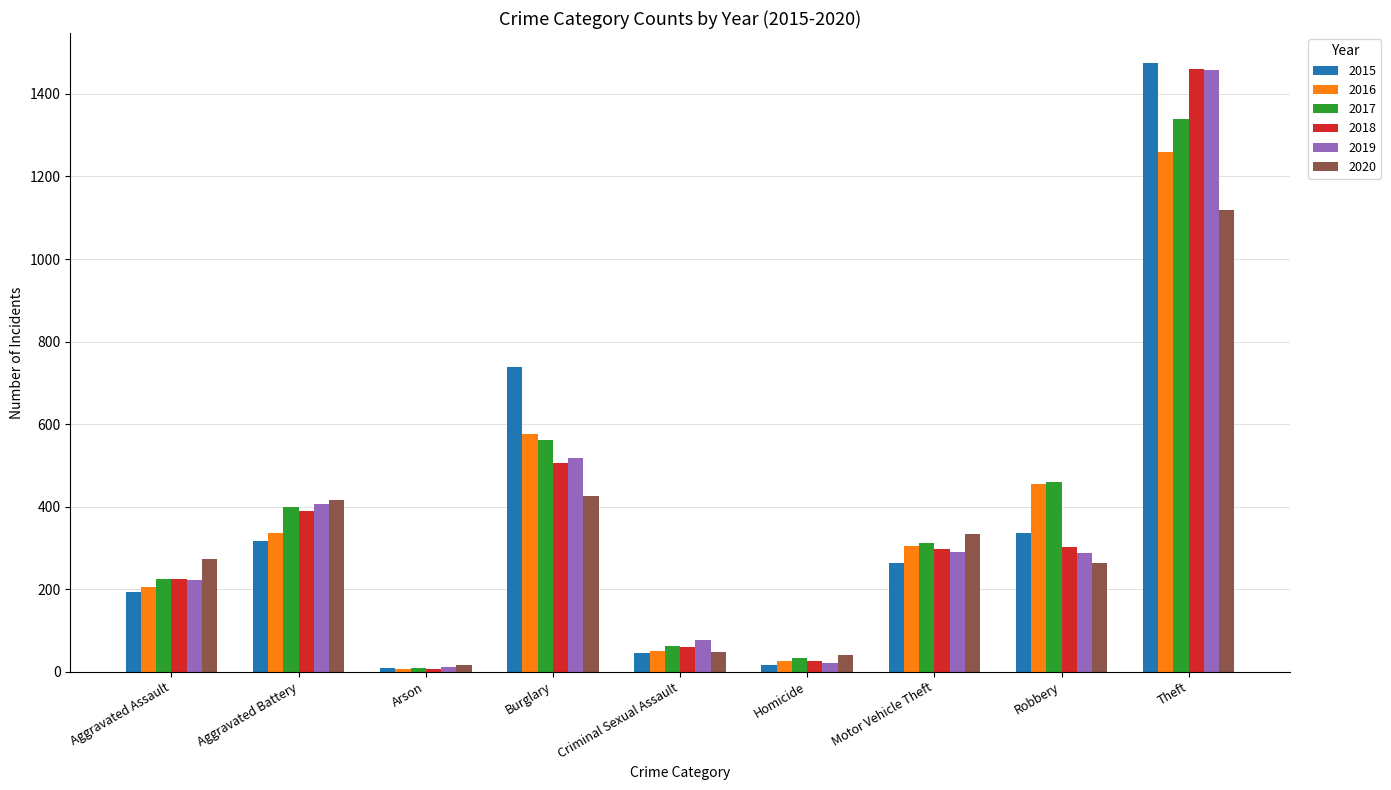

True or false: 2018 has a value of 172 at Motor Vehicle Theft.

False